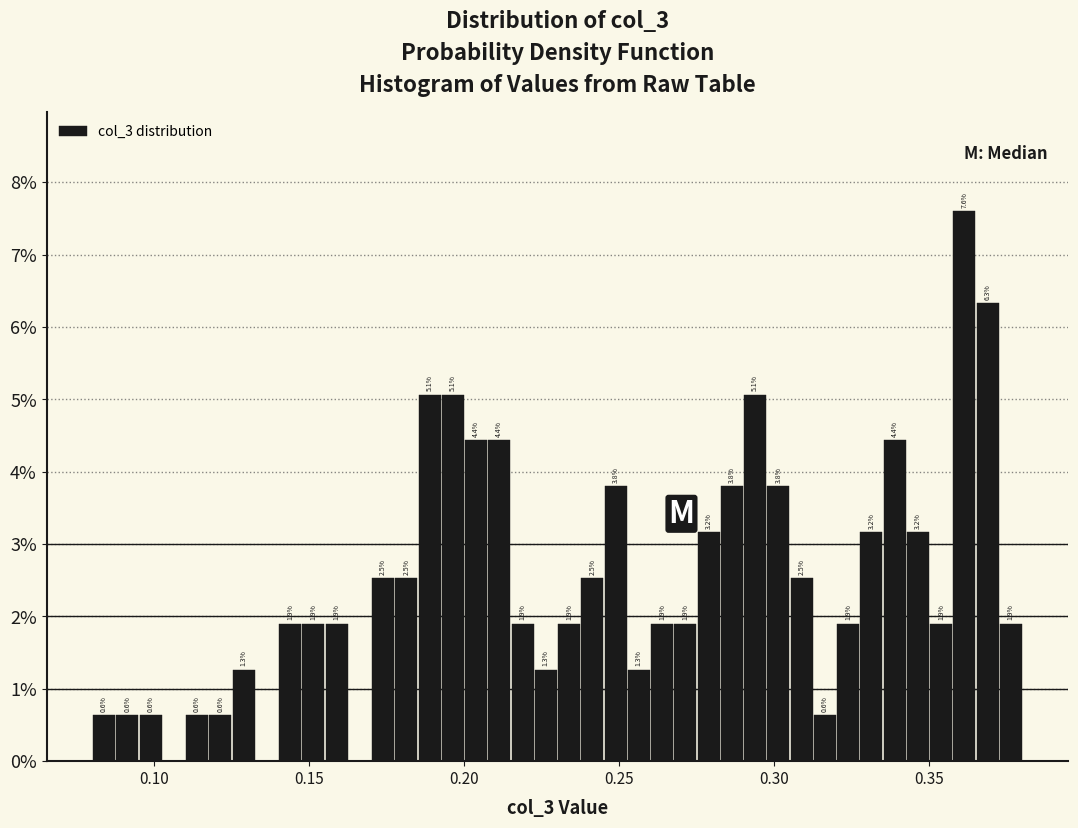

Around what value on the x-axis is the tallest bar? Give the approximate position of its centre, as read against the axis.

0.360